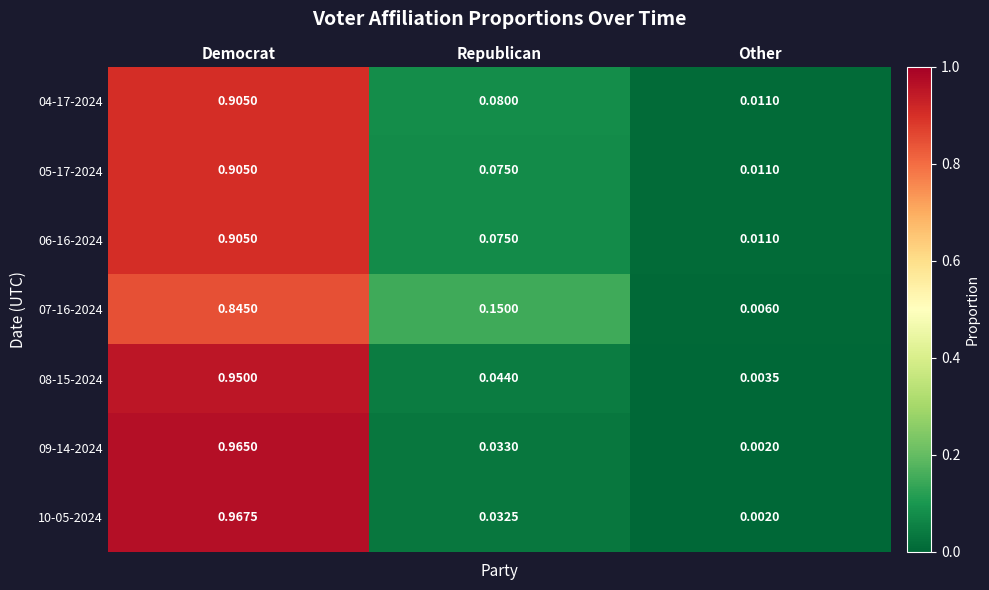

Where is 05-17-2024 nearest to the value 0?

Other